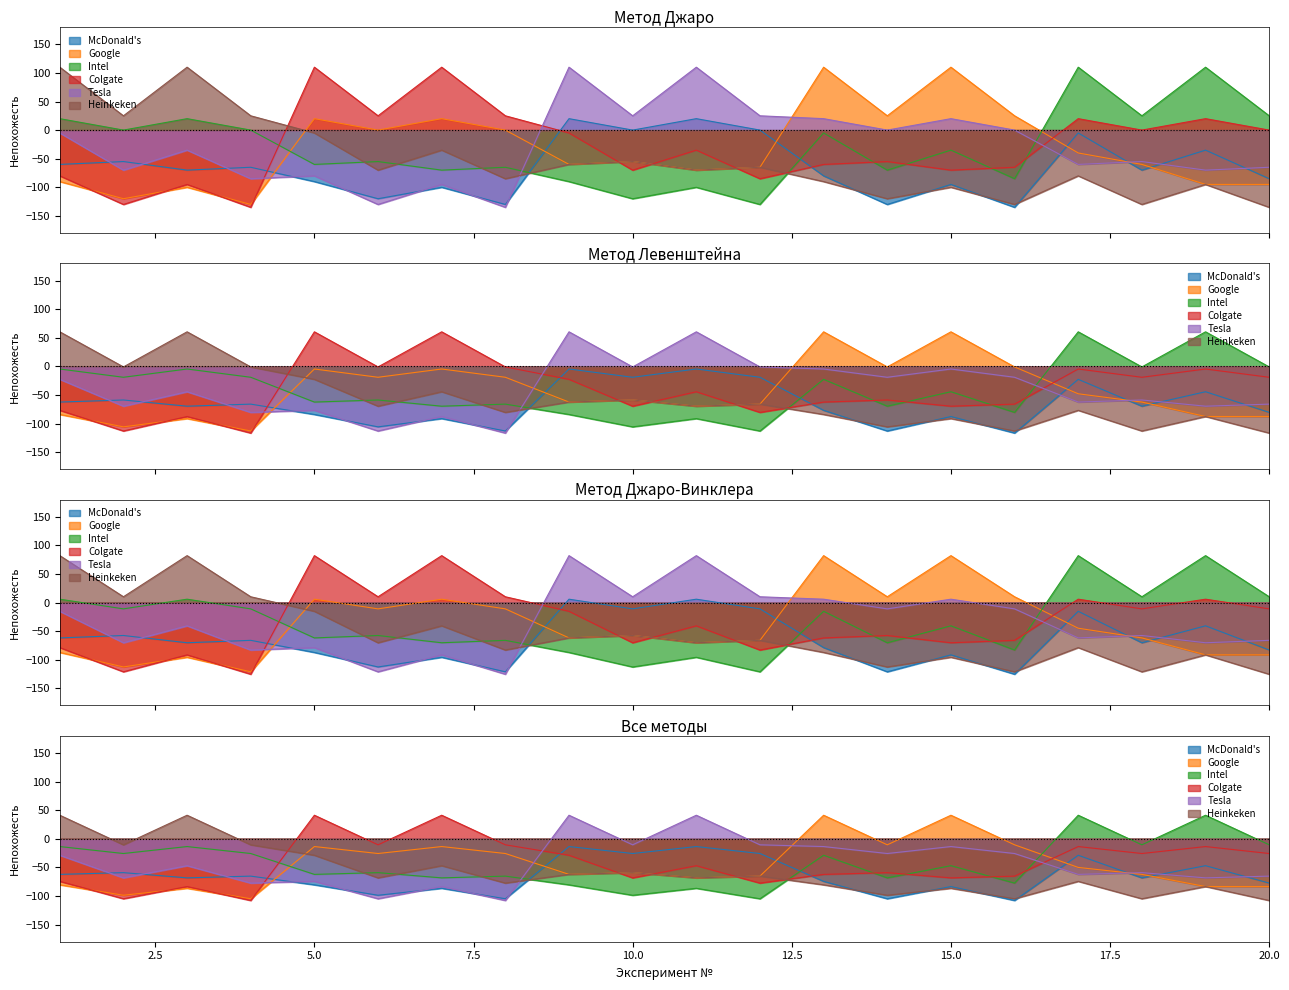

How many data points does each series have?

20